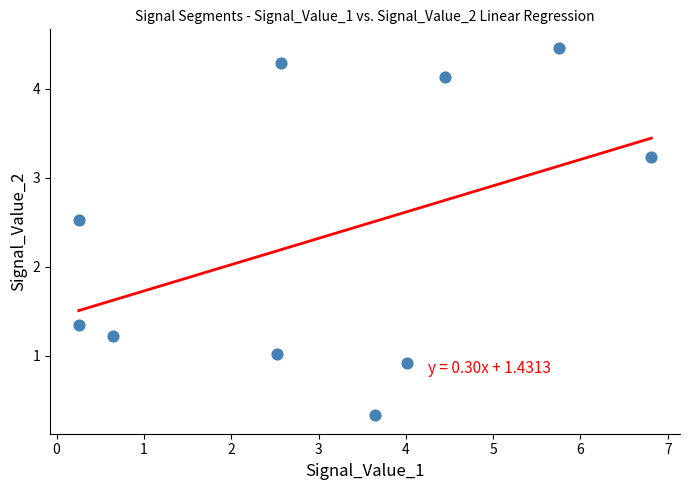

What Y value in the scatter plot is closest to 2?

2.5